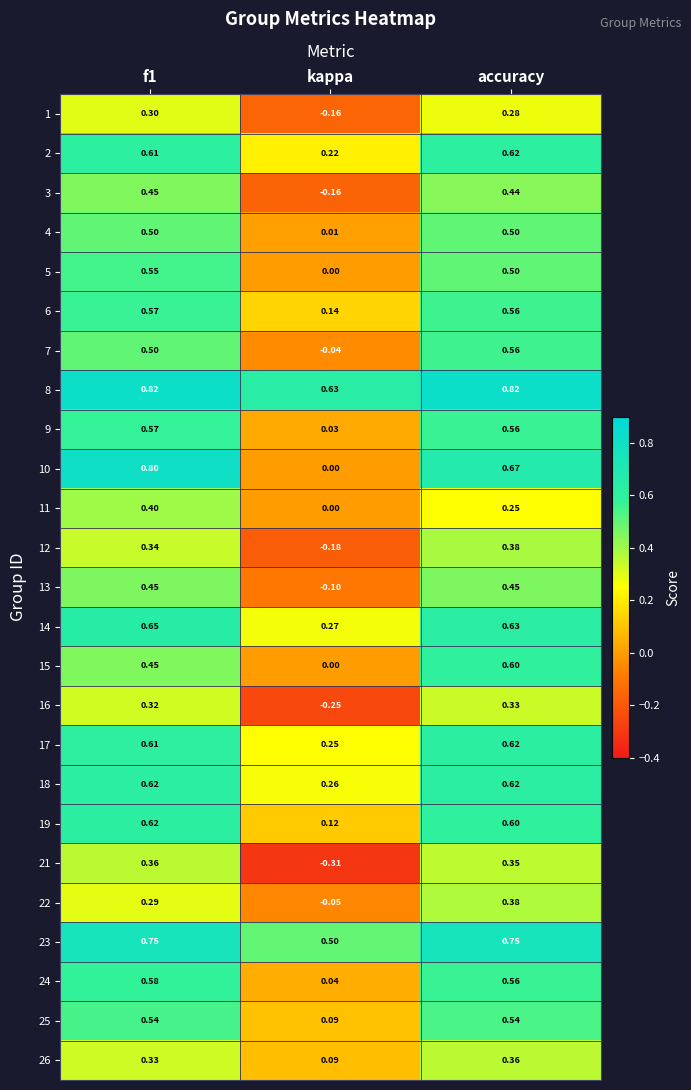

At which category does the chart reach its minimum across all series?

kappa